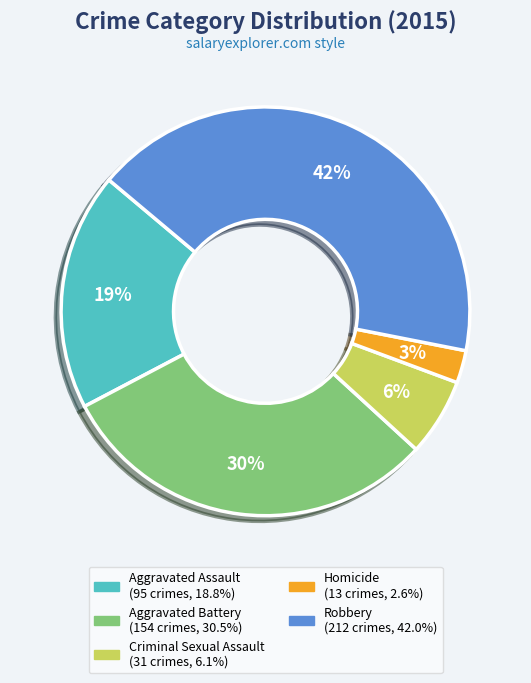

The Aggravated Battery slice represents 30% of the pie. True or false?

True